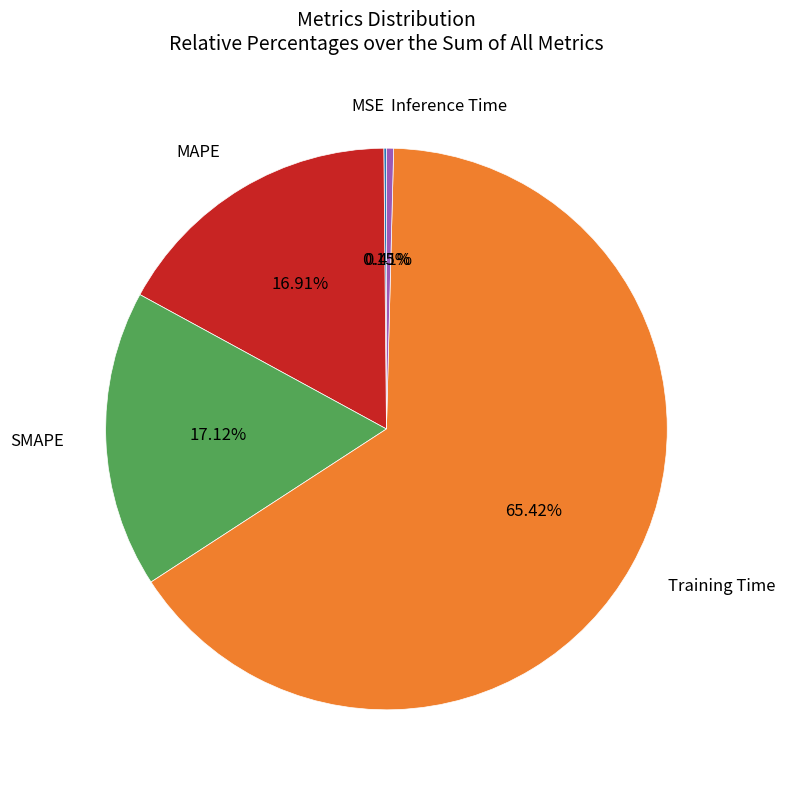

Does any single category account for the majority?

Yes